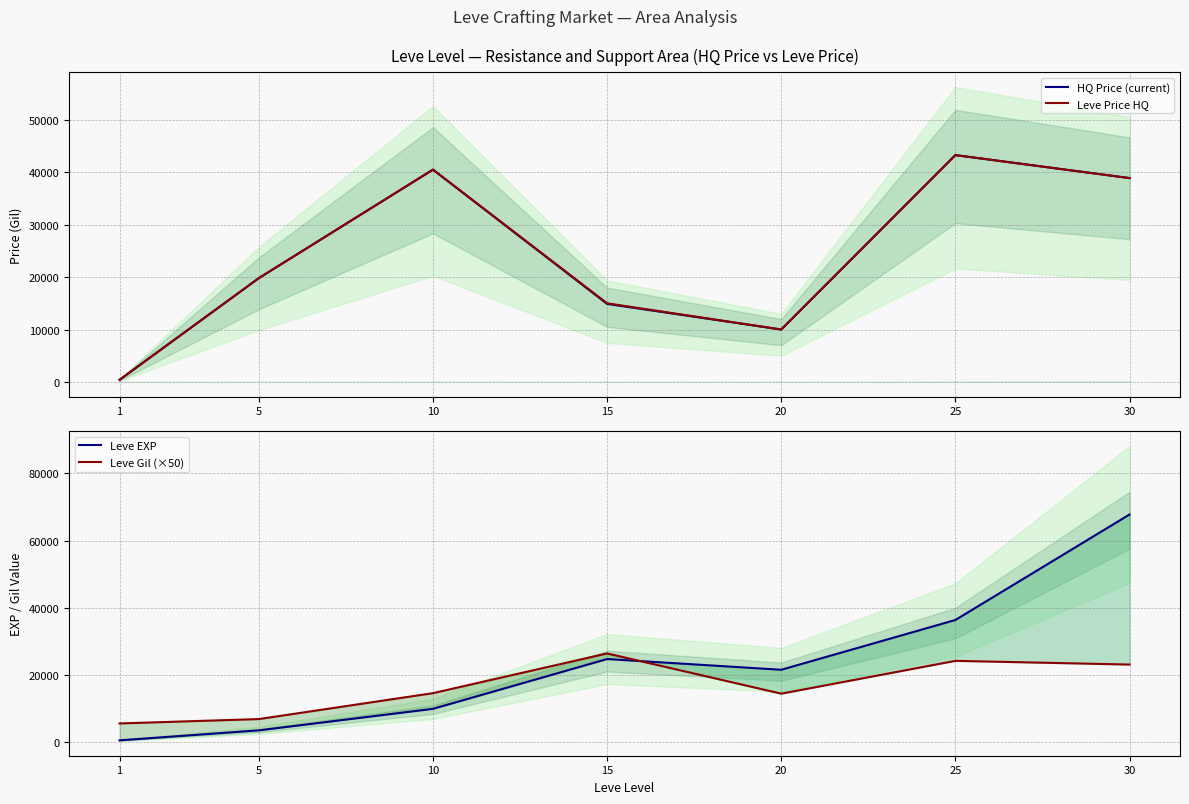

Reading left to right, extract all data points from this chart.

HQ Price (current): 1=396	5=19800	10=40495	15=14886	20=10000	25=43266	30=38885
Leve Price HQ: 1=396	5=19800	10=40495	15=15000	20=10000	25=43266	30=38885
Leve EXP: 1=630	5=3600	10=9990	15=24790	20=21600	25=36390	30=67730
Leve Gil (×50): 1=5650	5=6950	10=14650	15=26450	20=14500	25=24250	30=23150